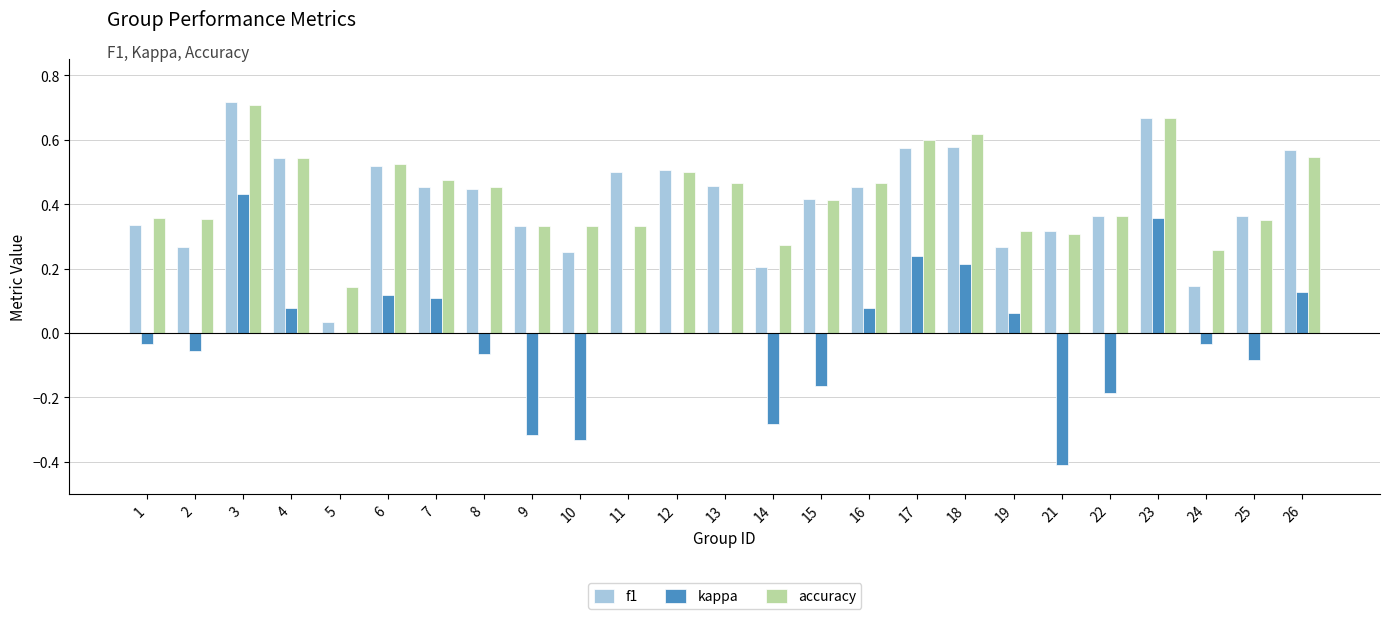

At which label does kappa reach its peak?

3